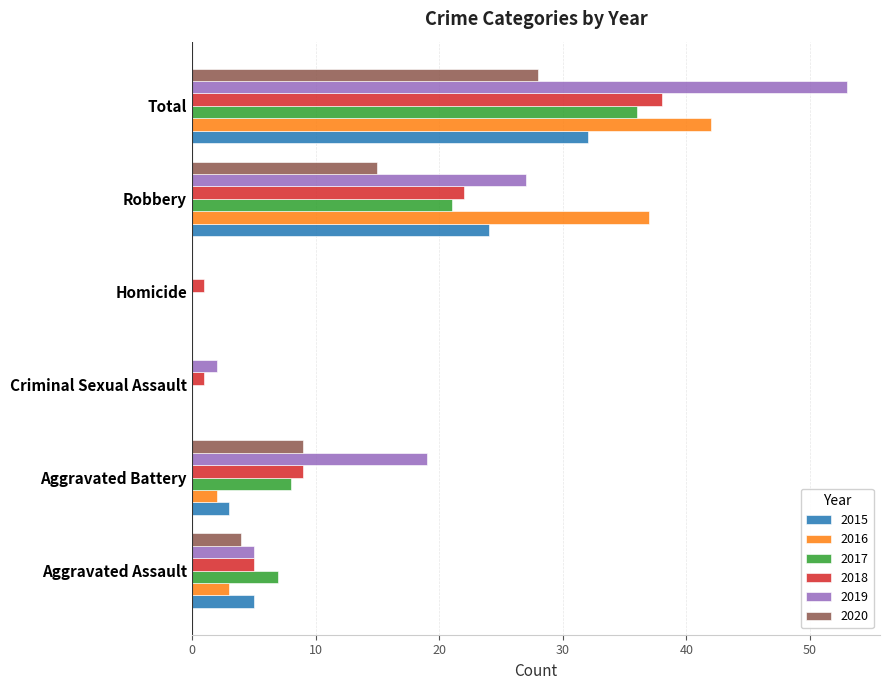

Is the value of 2018 at Robbery greater than the value of 2020 at Homicide?

Yes